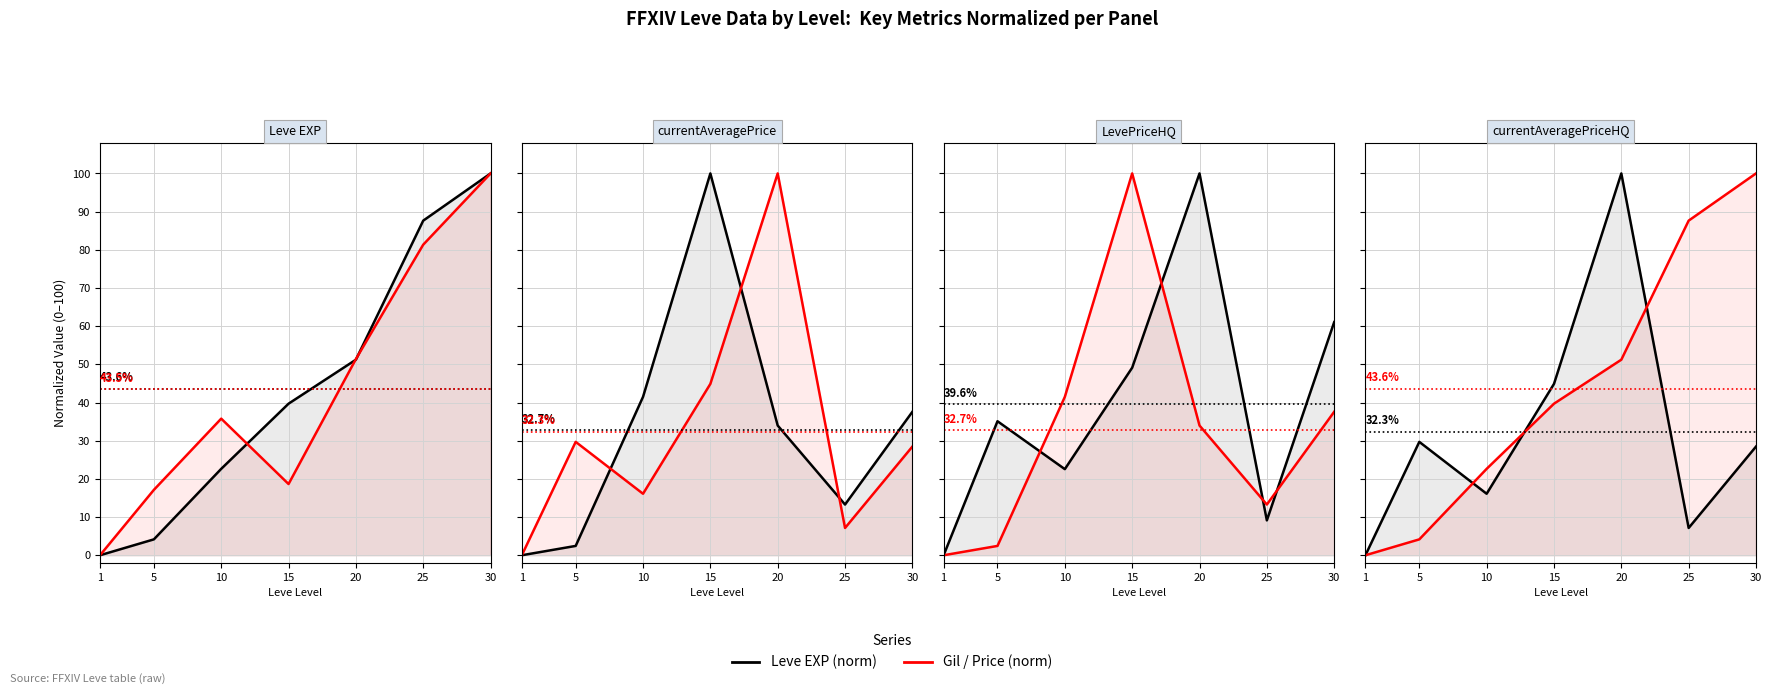

What is the value of the Leve EXP (norm) point at the 5th from the left?

100.0